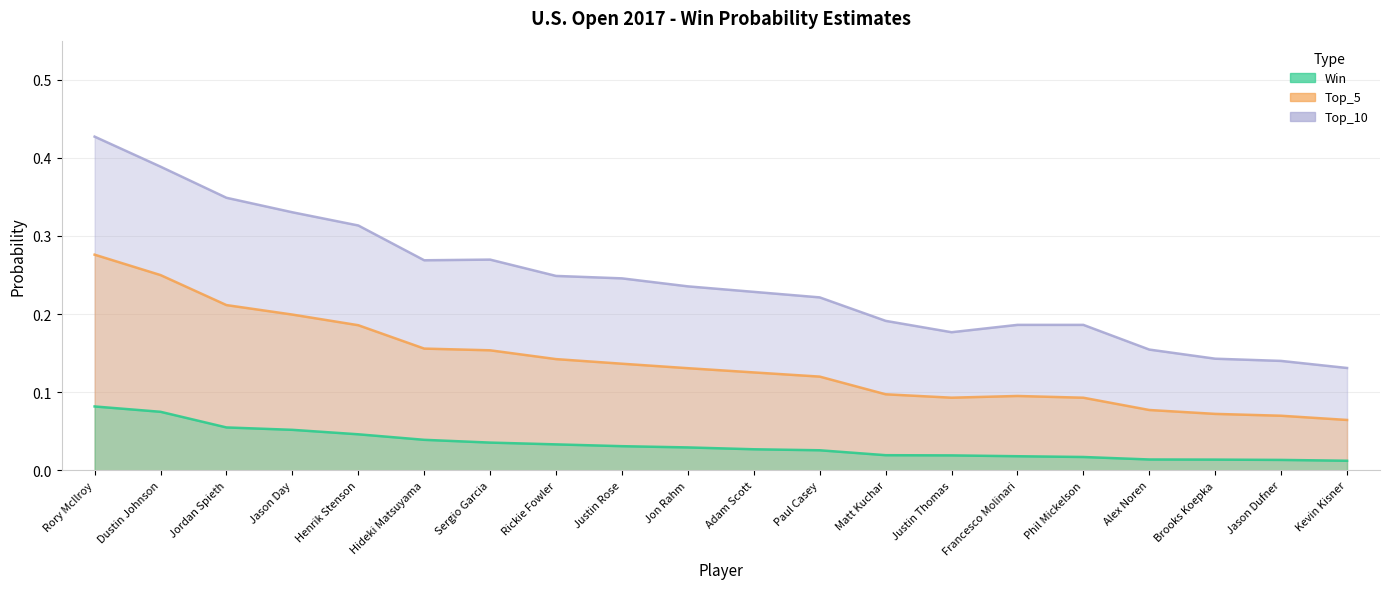

What are all the series names shown in the legend?

Win, Top_5, Top_10